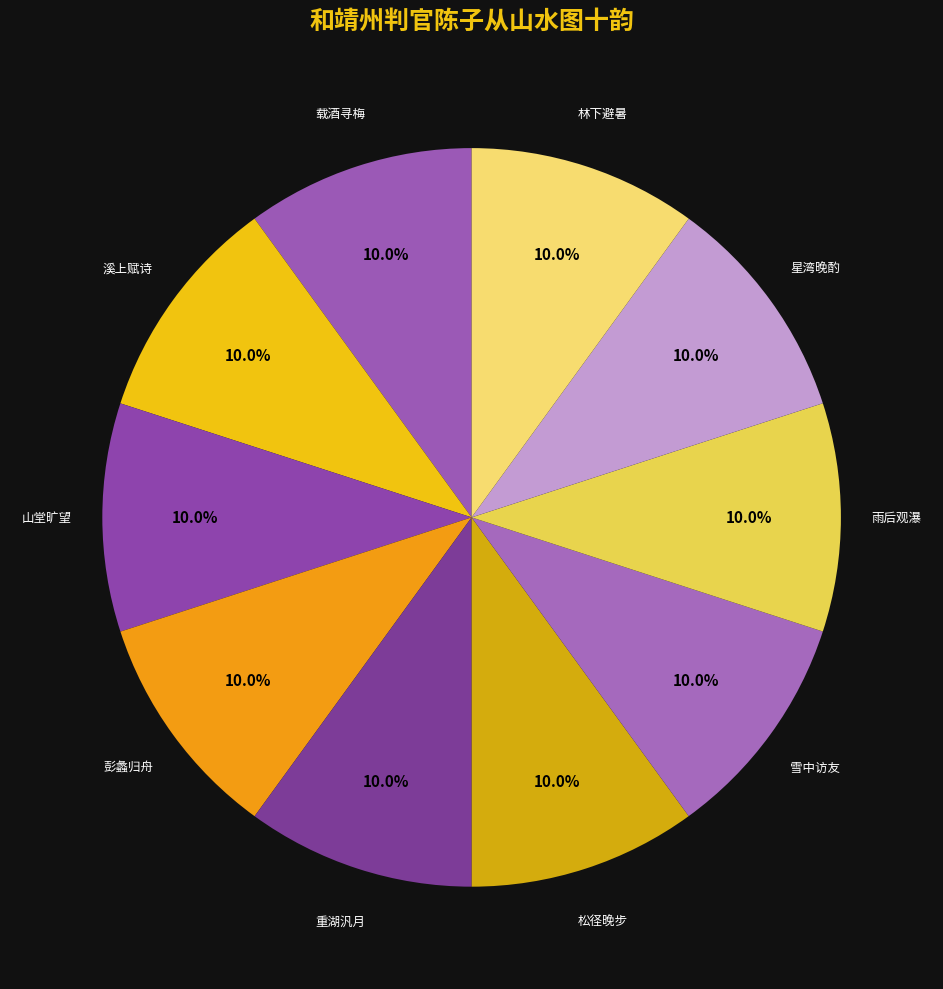

Which category has the smallest portion of the pie?

松径晚步